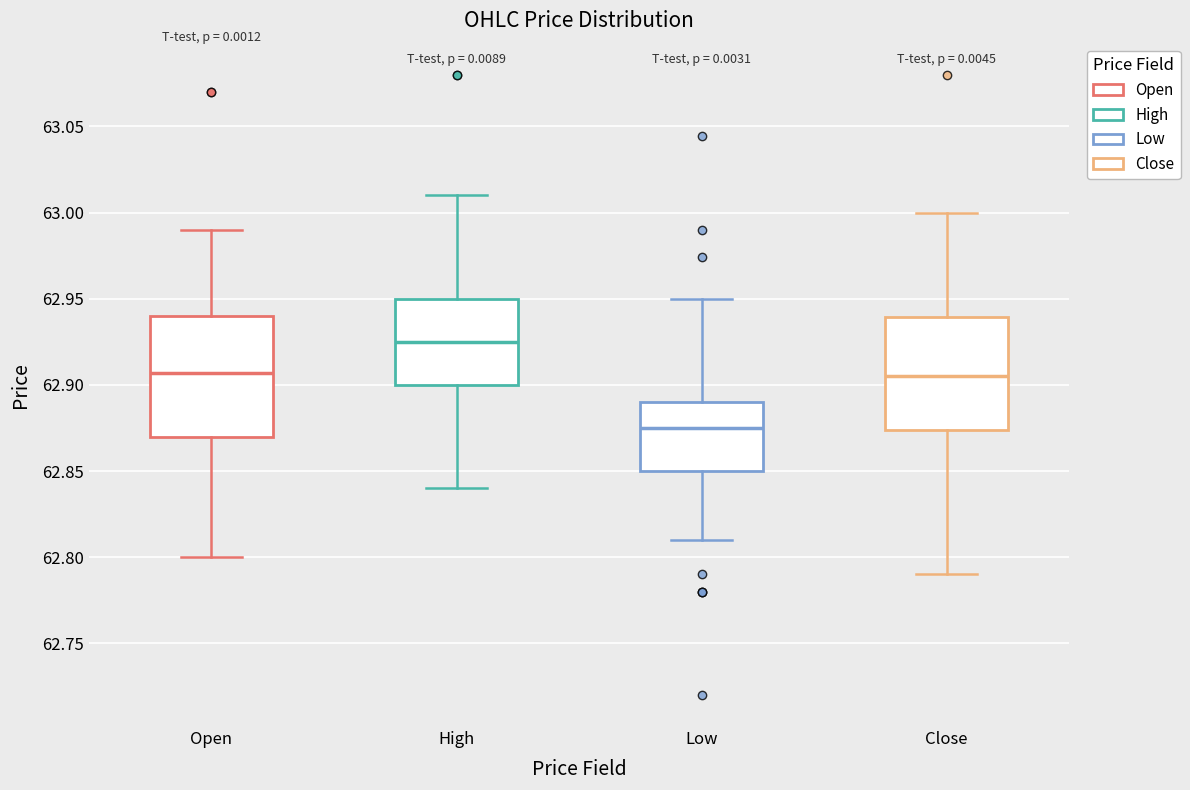

Where does the median line of the box for Low sit on the y-axis? The values are not printed on the chart, so give them approximately, as read against the axis.

62.875